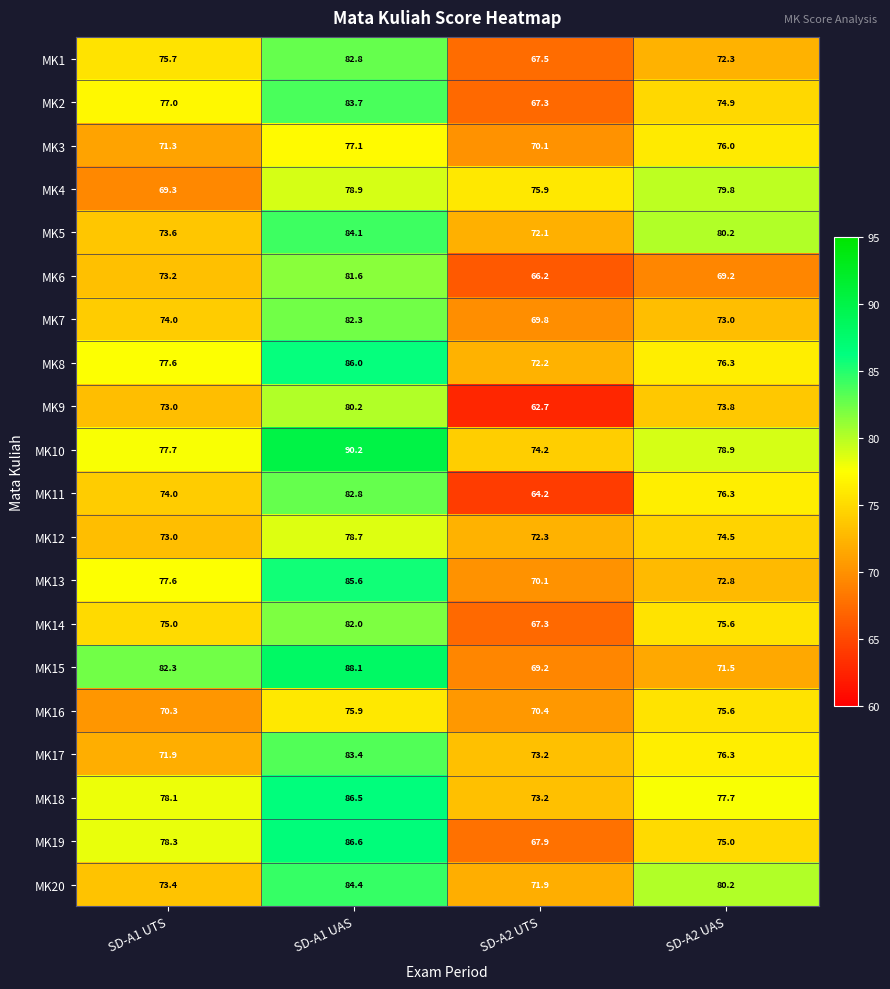

Which series has the largest total across all categories?

MK10